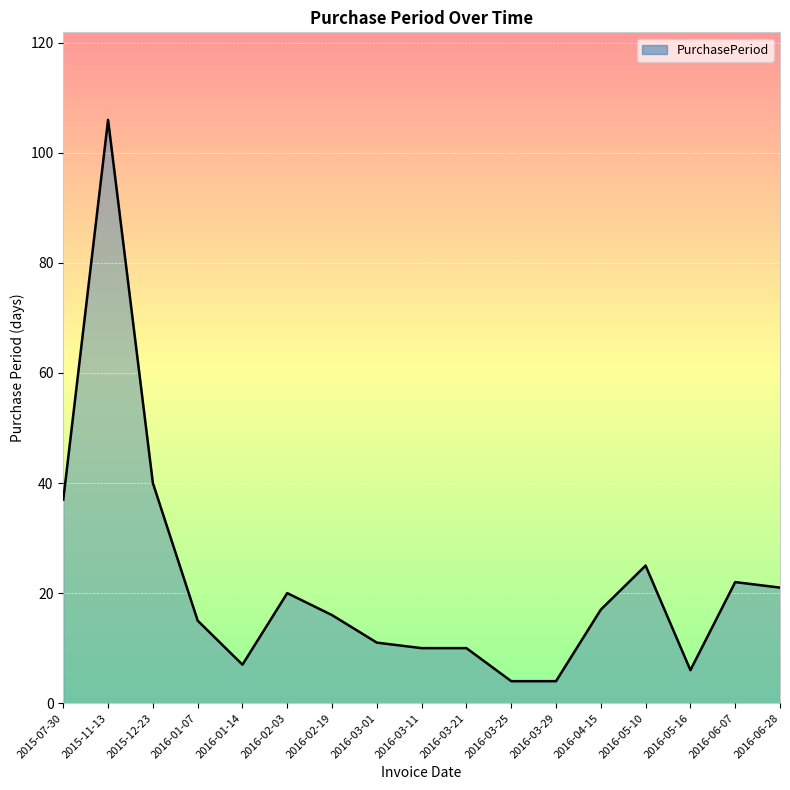

True or false: the data shows 10 at 2016-03-11.

True